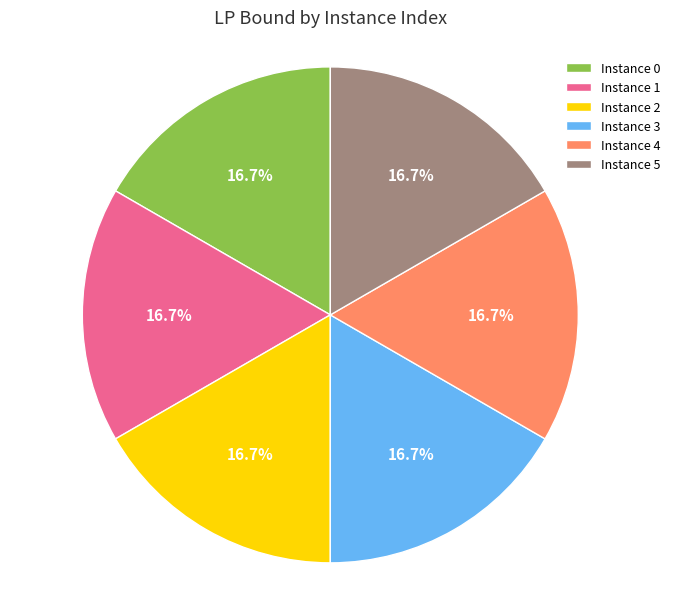

Is Instance 5 the majority of the pie?

No